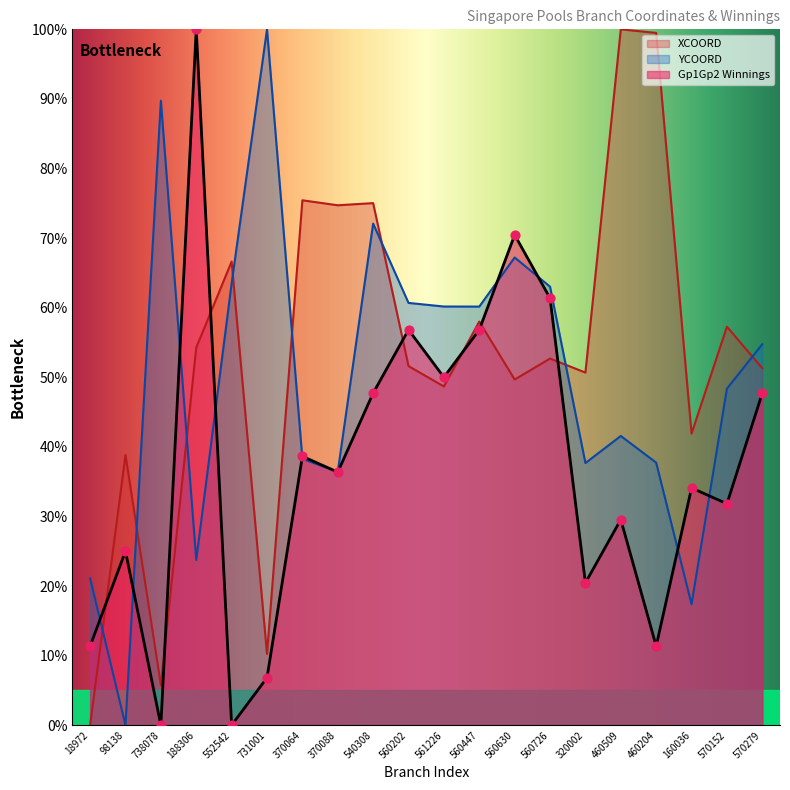

At how many categories does at least one series exceed 51?

16